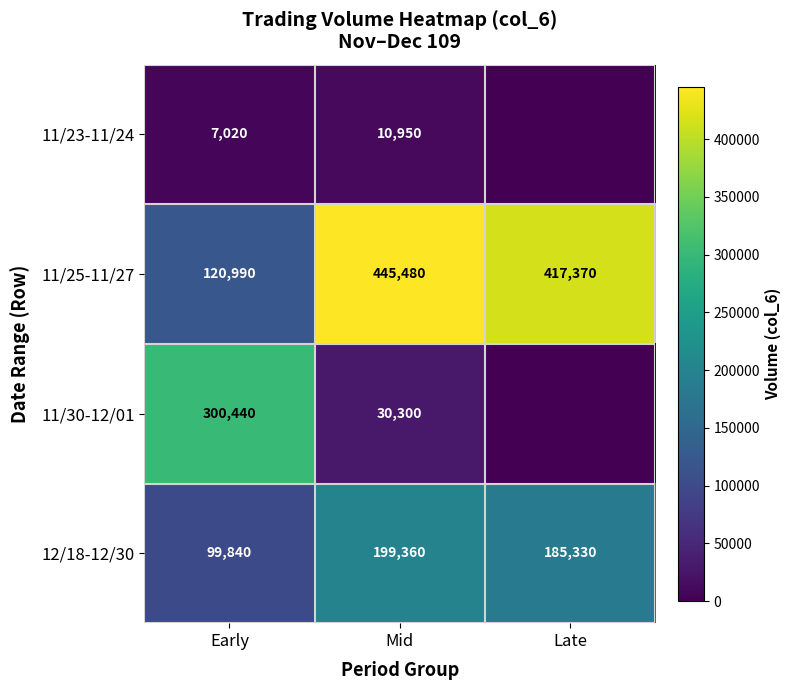

What value does the 11/25-11/27 series have at Mid?

445480